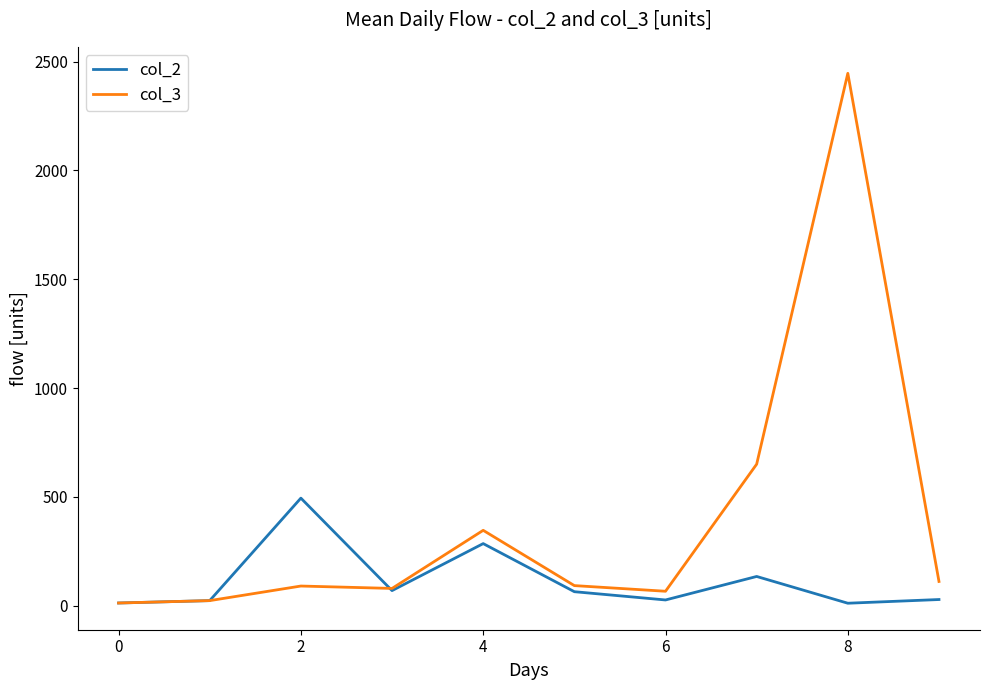

List the series in order of their peak value, lowest first.

col_2, col_3